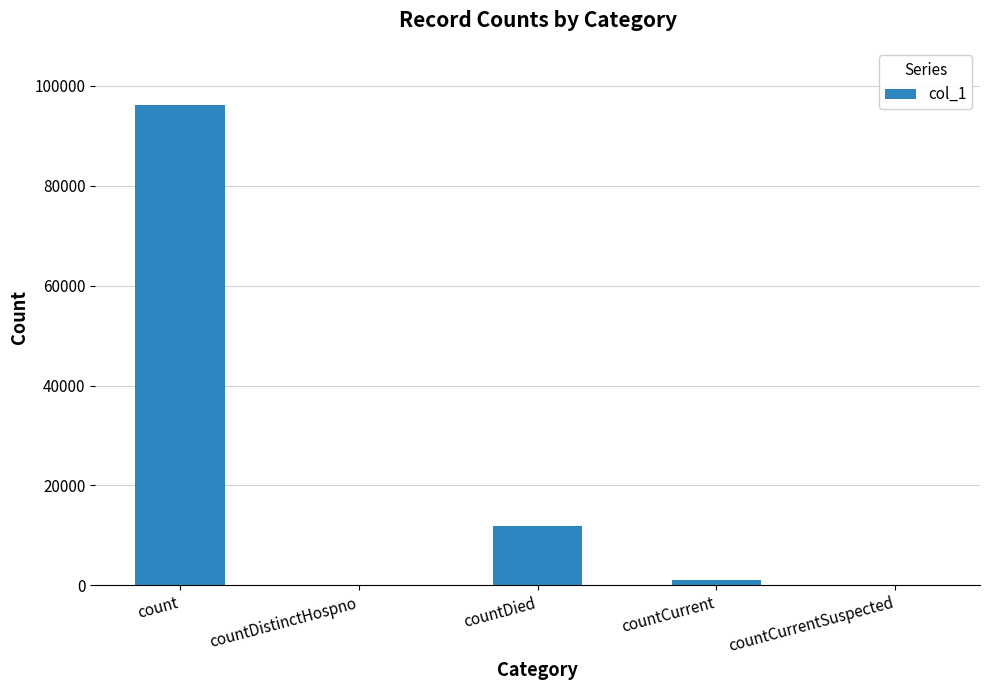

What is the average value?

21827